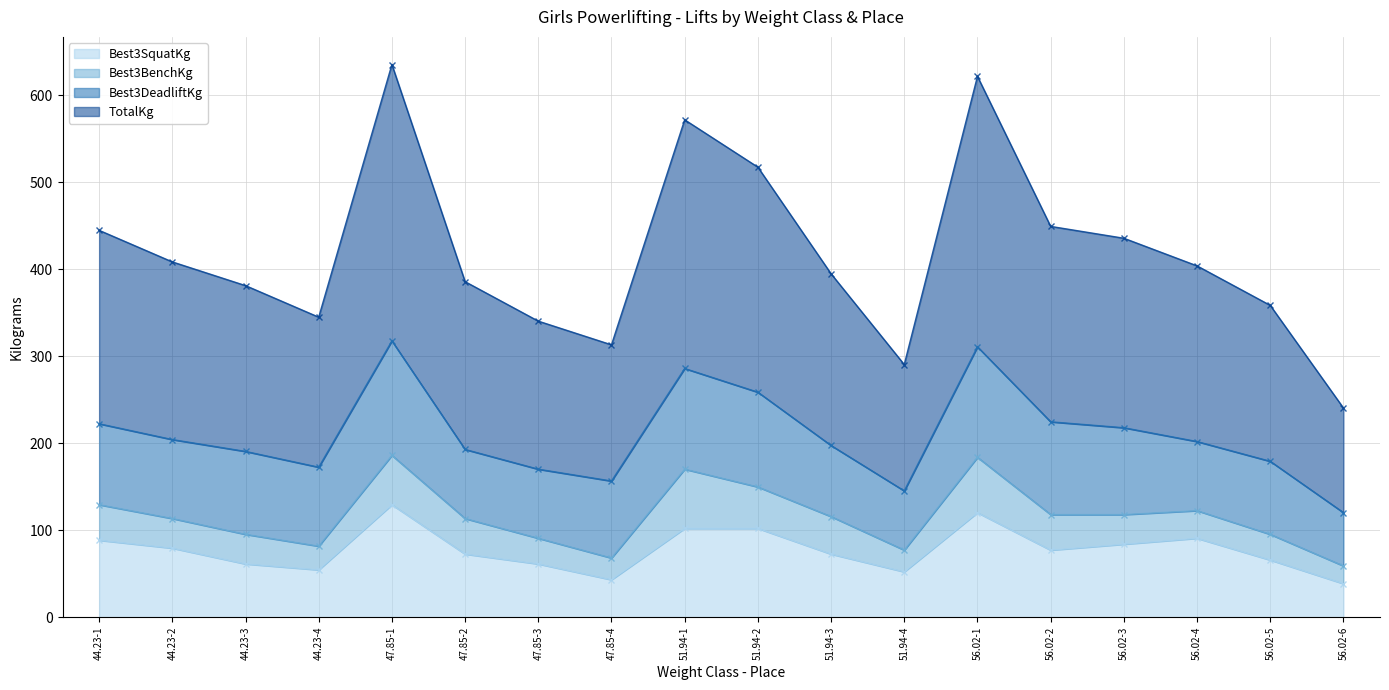

The value of Best3SquatKg at 44.23-4 is 14.0. True or false?

False